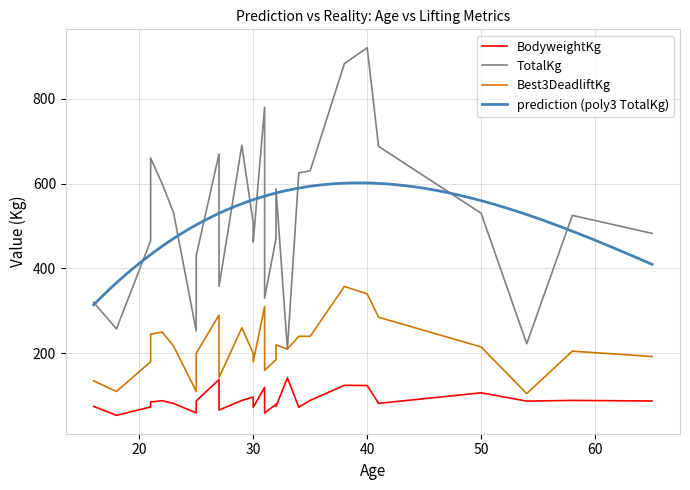

What is the difference between the maximum and minimum values in the BodyweightKg series?

88.4